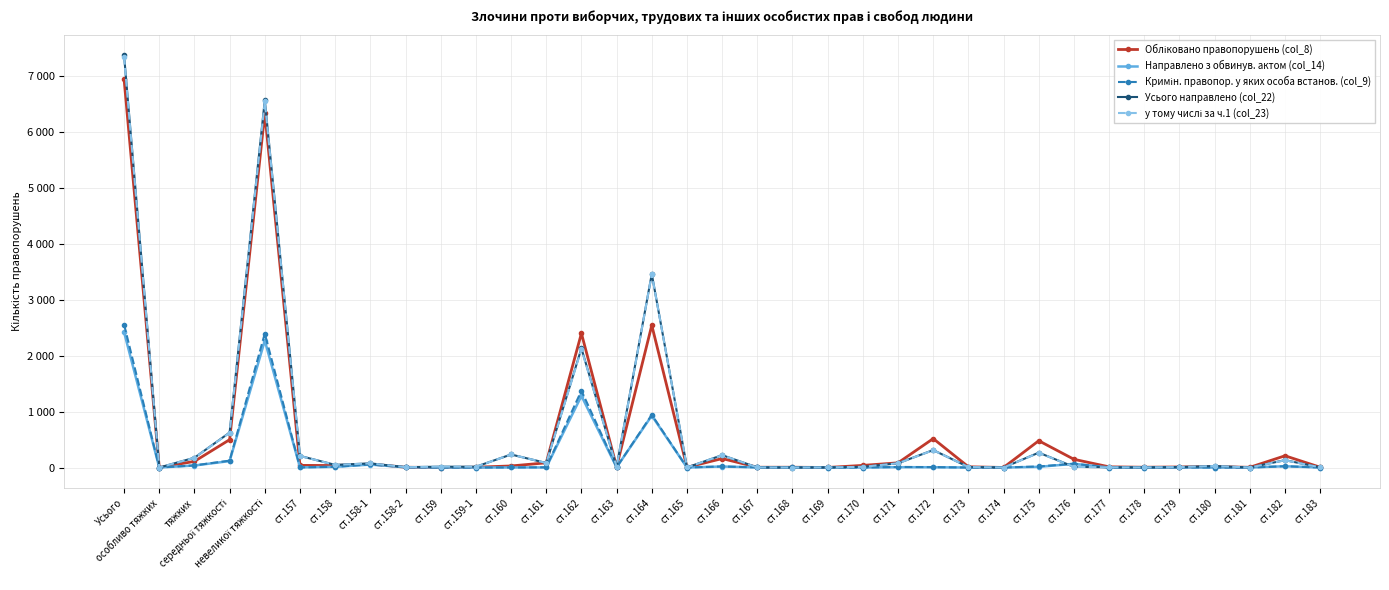

What is the label of the 11th point from the left?

ст.159-1